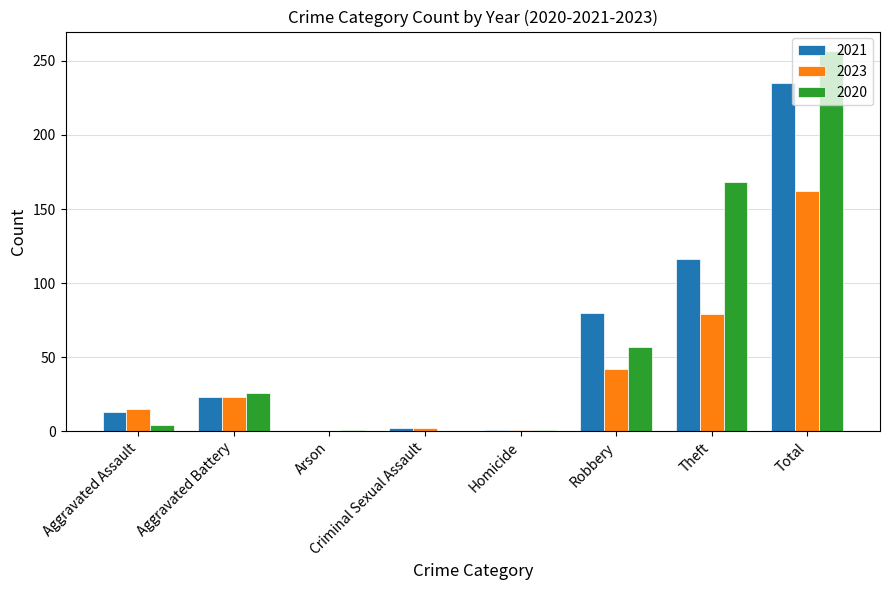

Is the value of 2020 at Criminal Sexual Assault greater than the value of 2021 at Aggravated Battery?

No